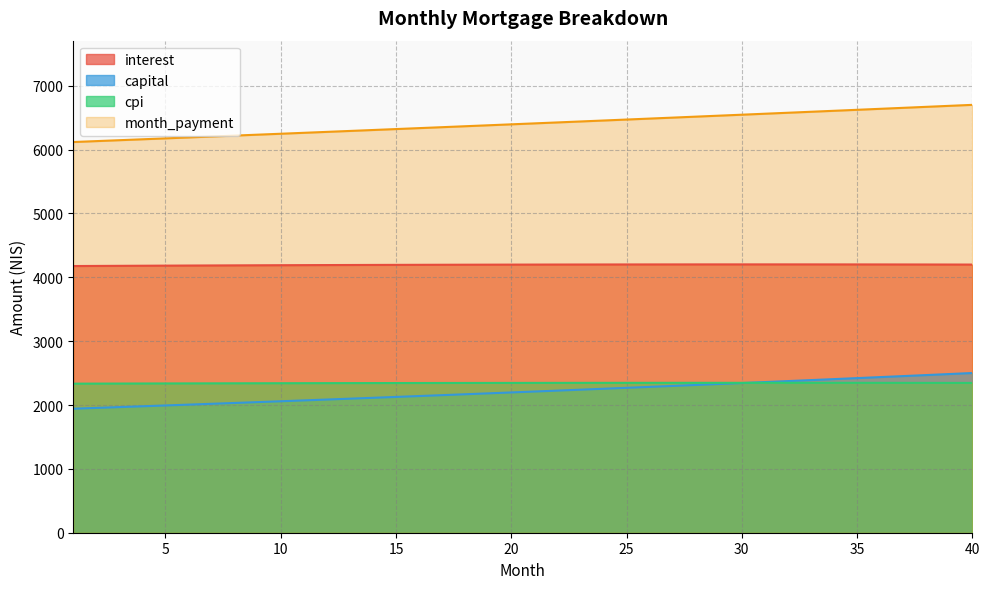

Which has a higher value, 35 or 23?

35